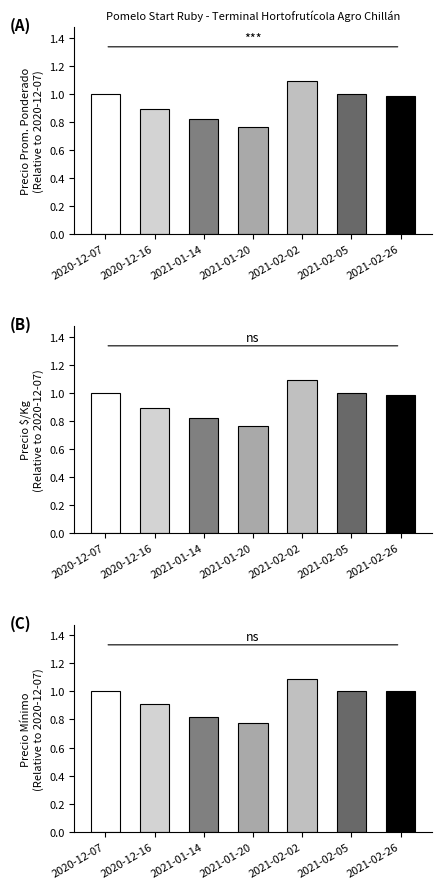

Read the Precio $/Kg value at 2021-02-05.

1.0